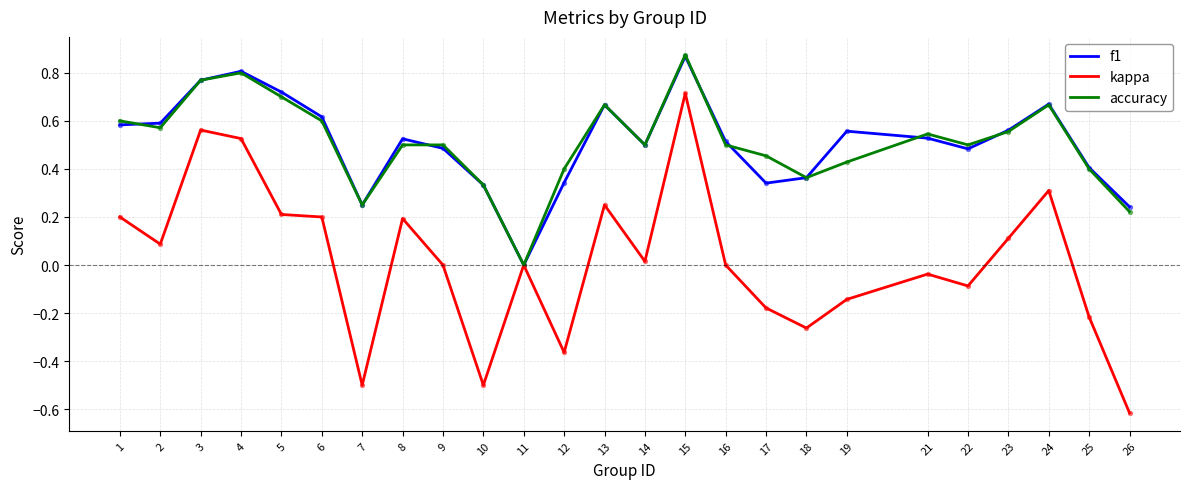

Which series has the largest range (max minus min)?

kappa